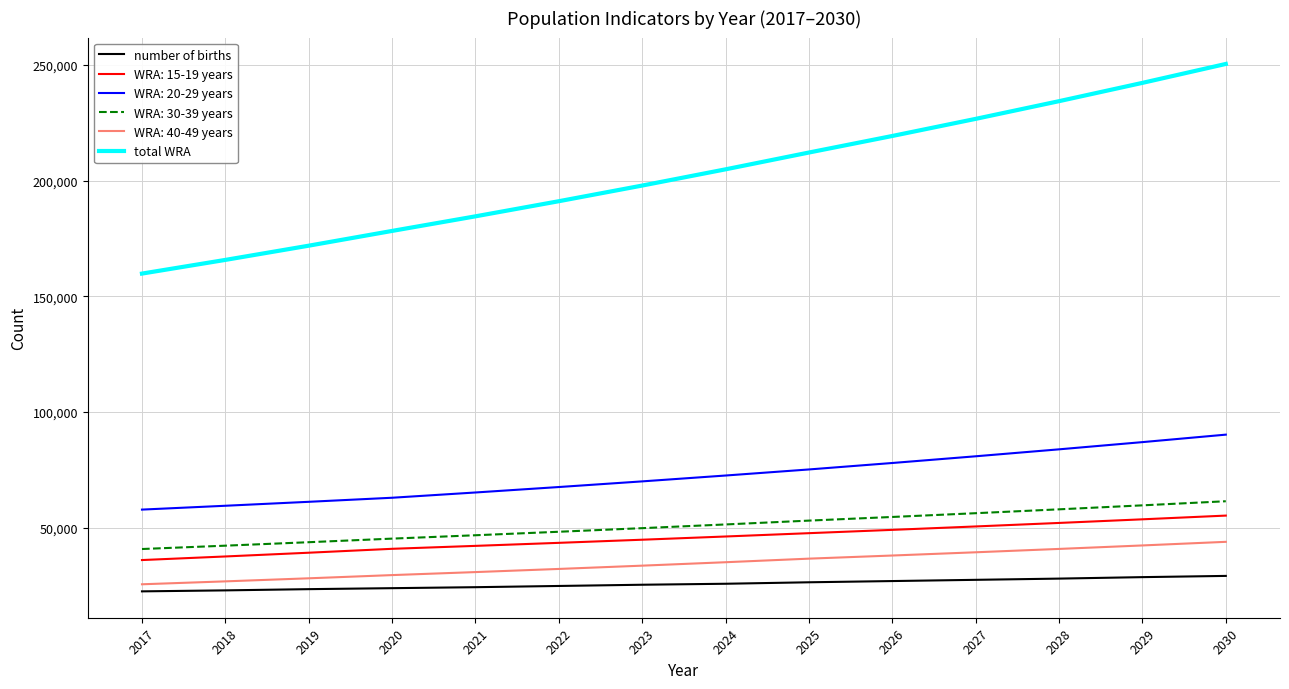

Which label corresponds to the largest value in the chart?

2030